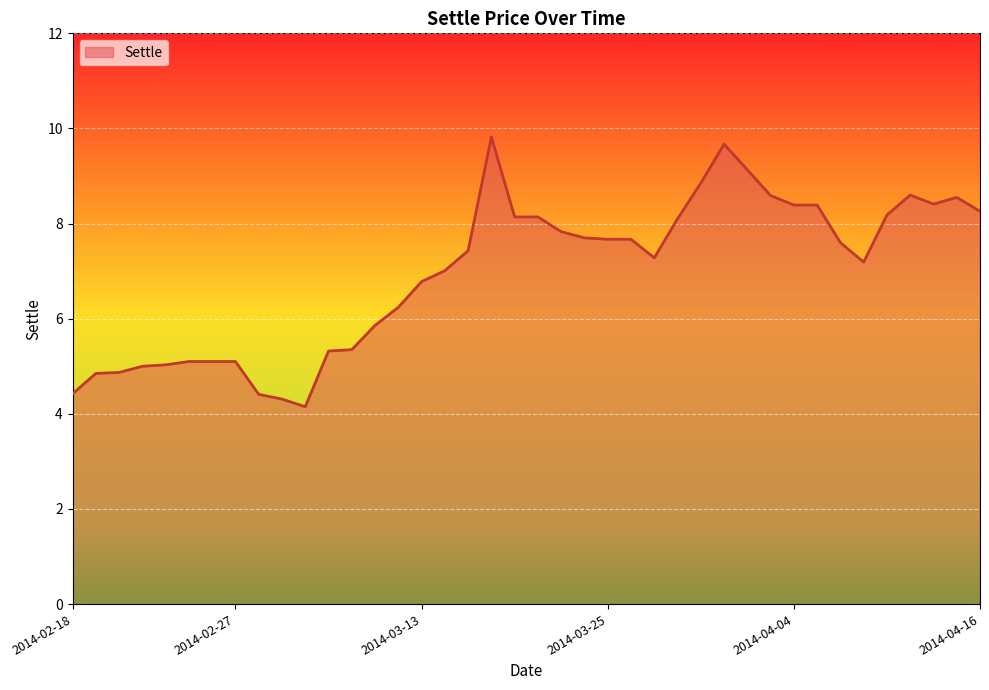

What is the smallest value displayed?

4.2